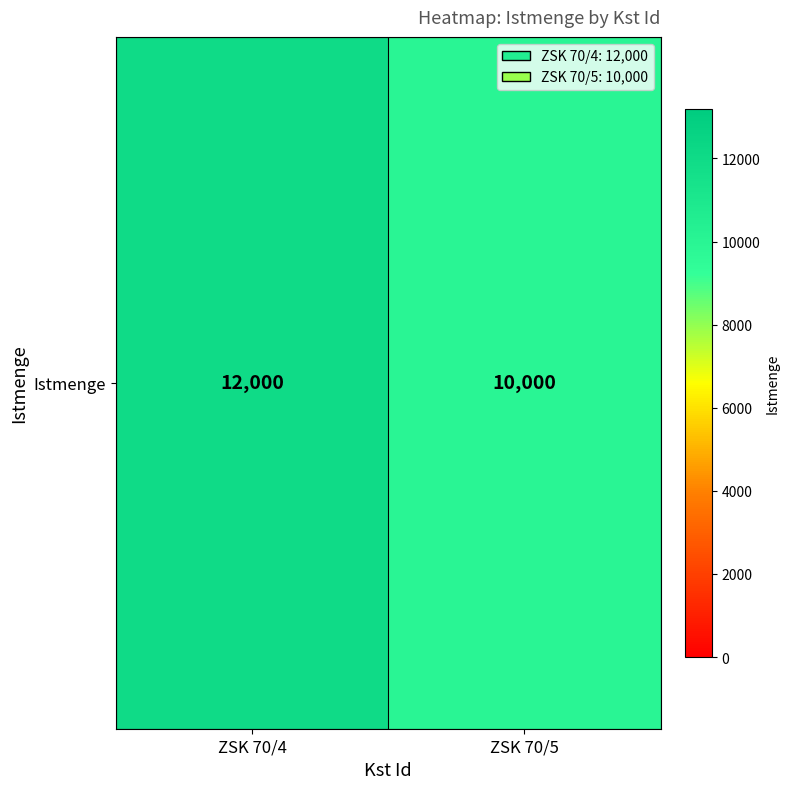

What is the maximum value shown in the chart?

12000